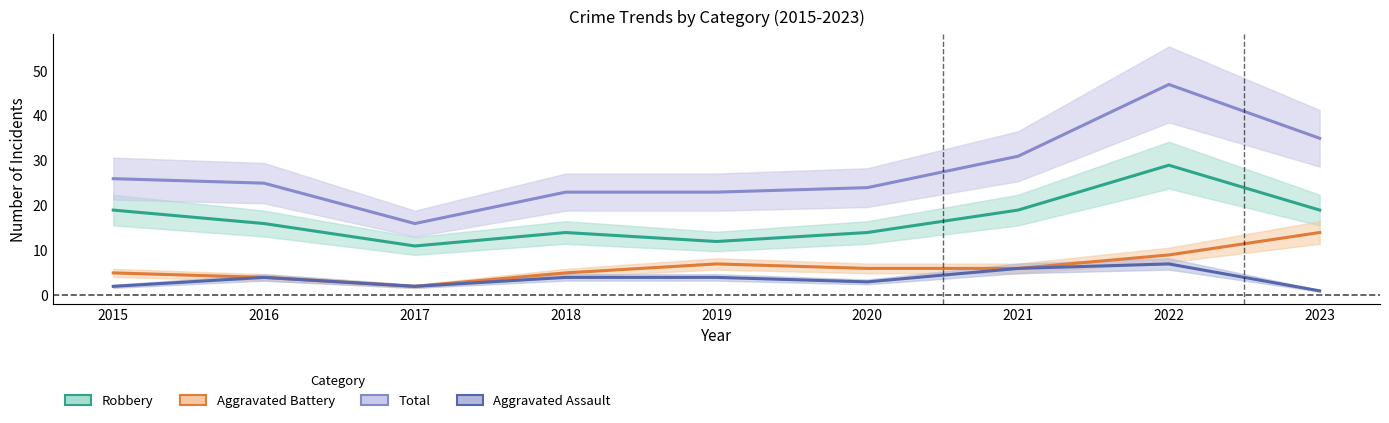

Which series has the largest total across all categories?

Total